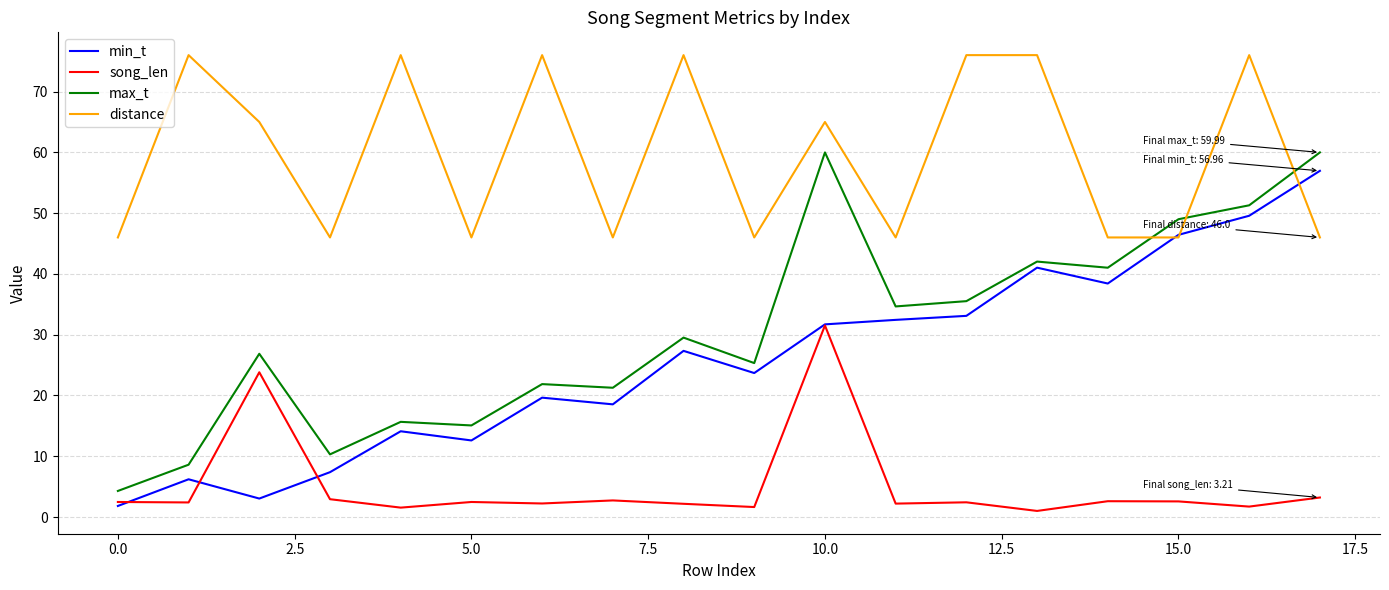

What are all the series names shown in the legend?

min_t, song_len, max_t, distance